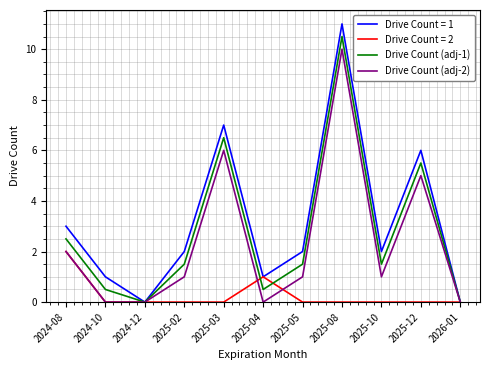

The Drive Count (adj-2) series shows 5.0 at 2025-12. True or false?

True